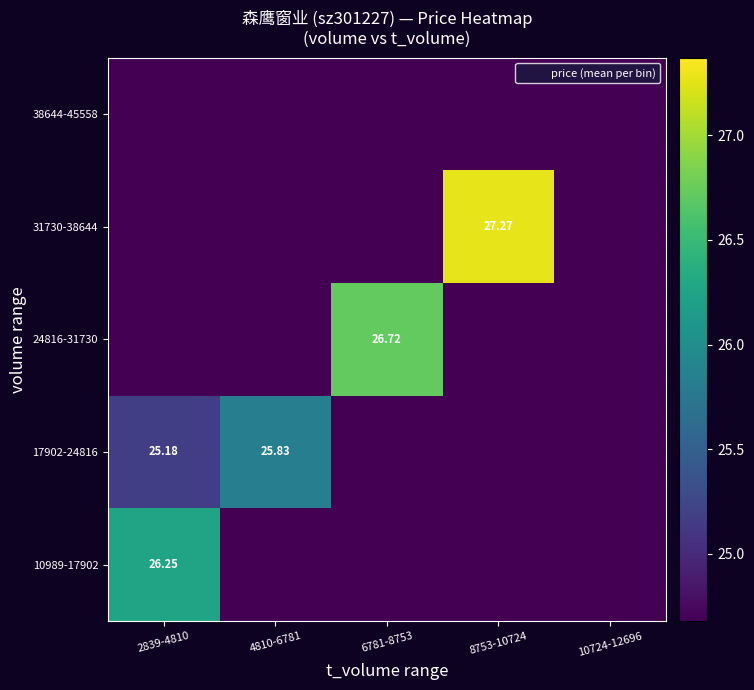

Between 8753-10724 and 10724-12696, which series saw the biggest shift?

31730-38644